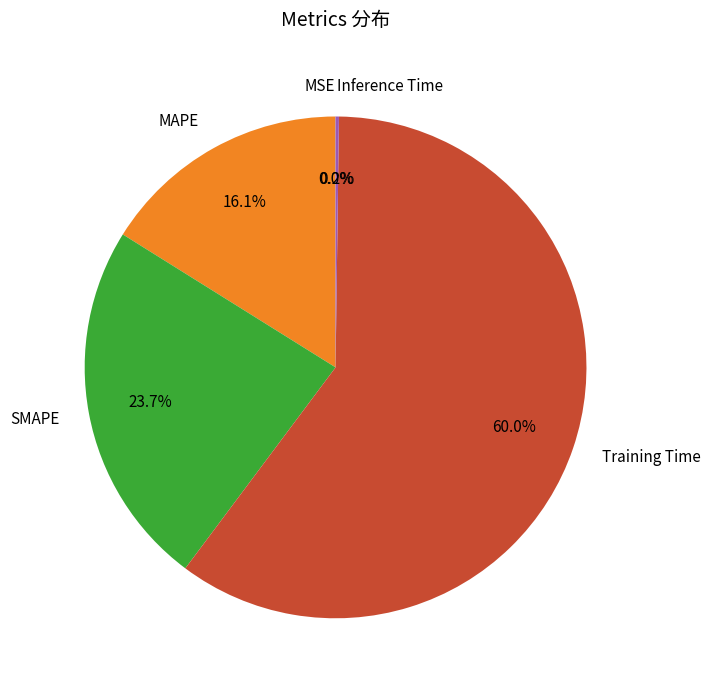

Combined, what portion of the pie is Training Time and MAPE?

76.1%